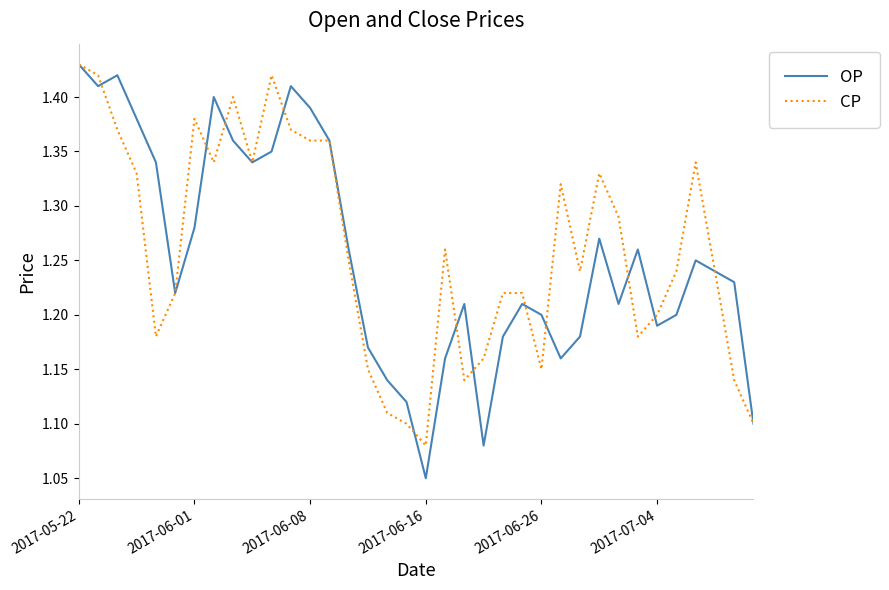

Where is CP nearest to the value 1?

2017-06-16